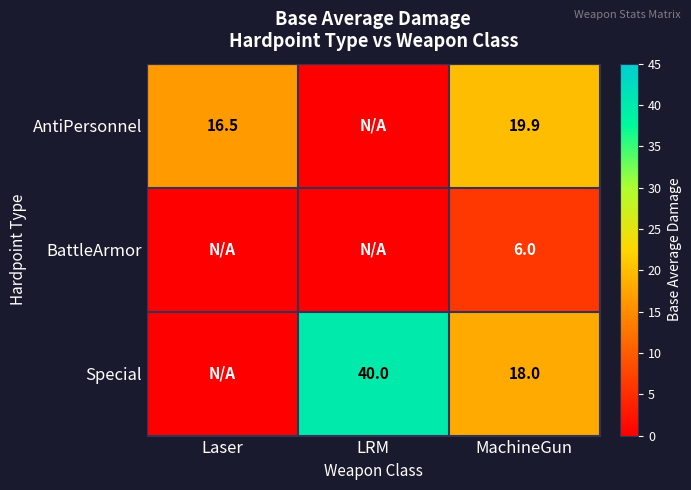

Which label corresponds to the smallest value in the chart?

LRM